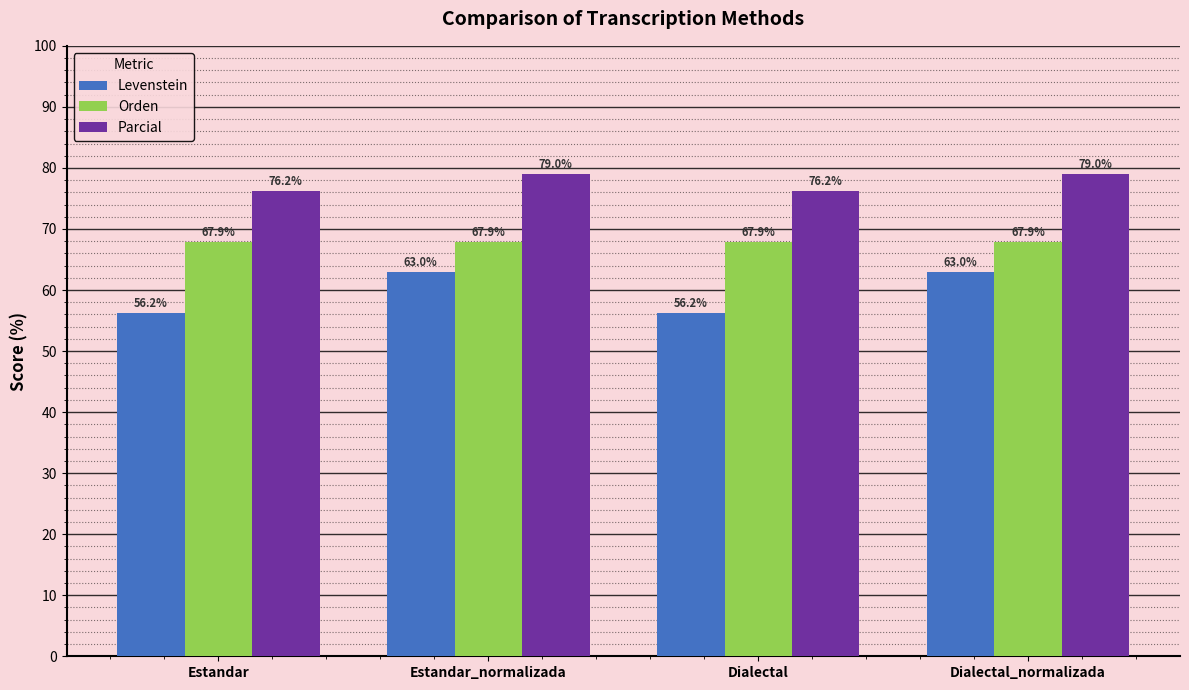

Which series has the largest range (max minus min)?

Levenstein